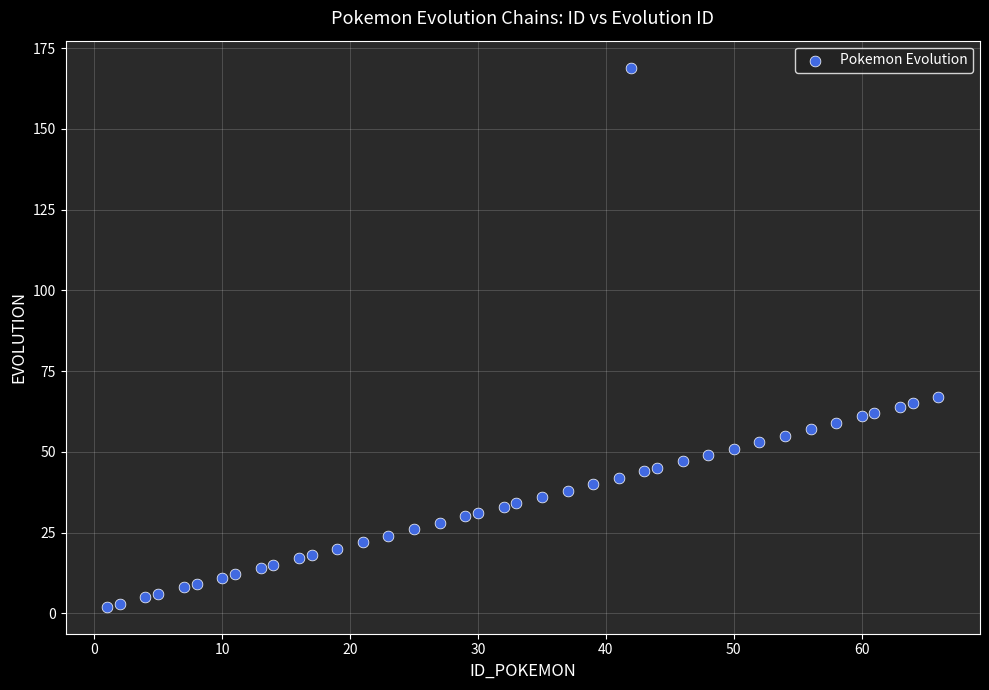

What Y value in the scatter plot is closest to 85?

67